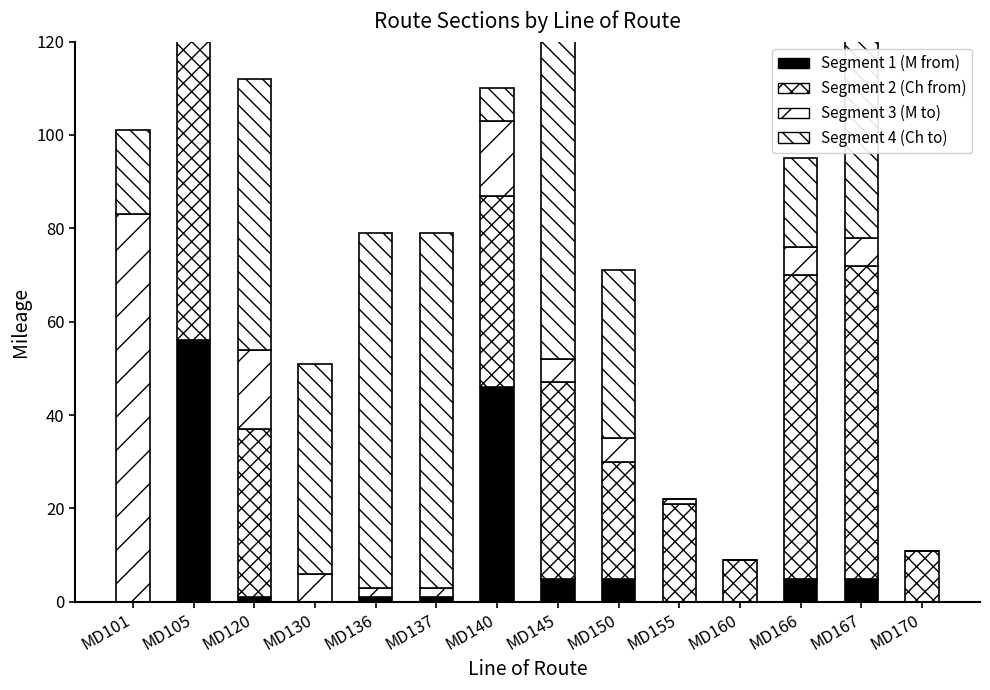

What is the total value across all series at MD160?

9